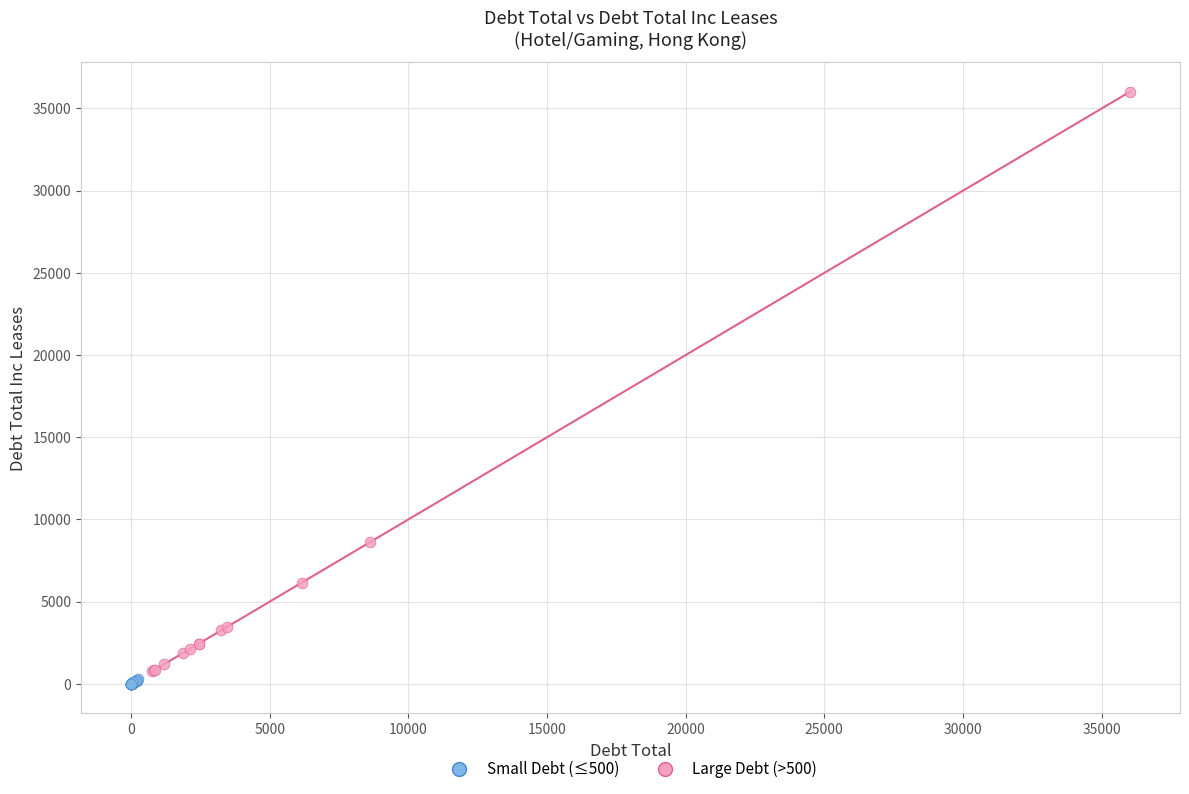

Which series has the largest Y range (max minus min)?

Large Debt (>500)